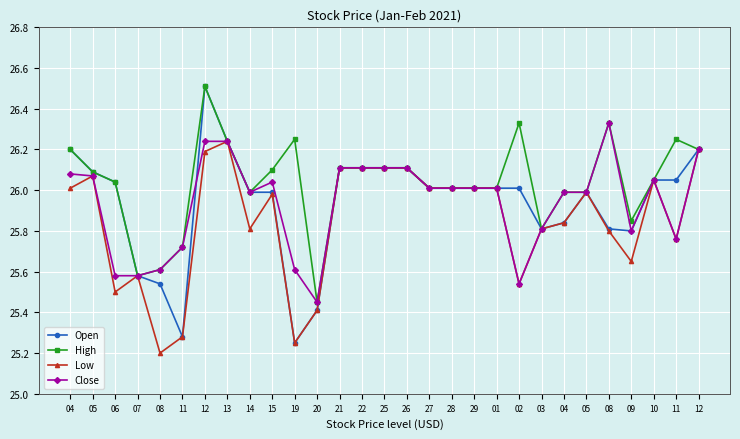

The value of Low at 20 is 7.6. True or false?

False